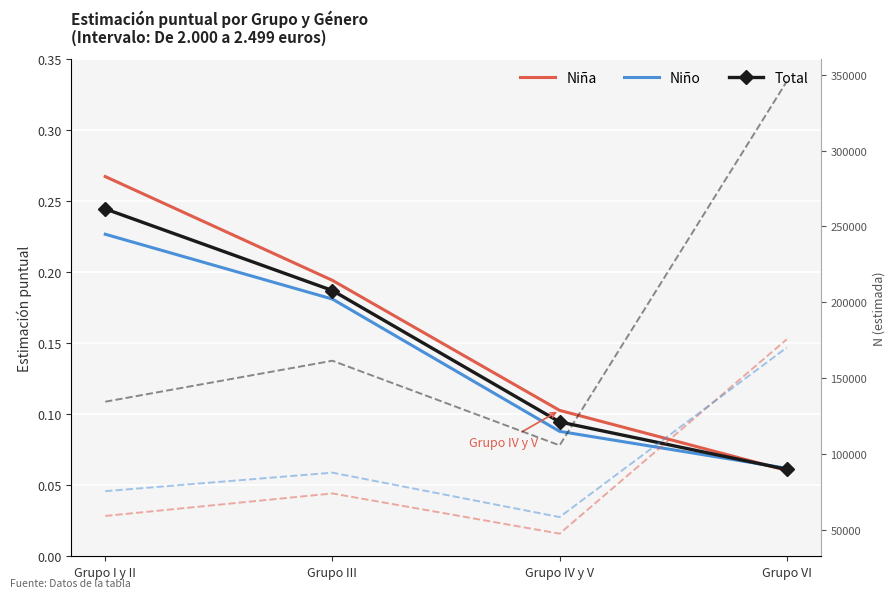

Reading left to right, list all the values displayed in this chart.

Niña: 0.3	0.2	0.1	0.1
Niño: 0.2	0.2	0.1	0.1
Total: 0.2	0.2	0.1	0.1
N Niña: 59005.0	73839.0	47307.0	175523.0
N Niño: 75351.0	87543.0	58246.0	170094.0
N Total: 134356.0	161381.0	105553.0	345617.0